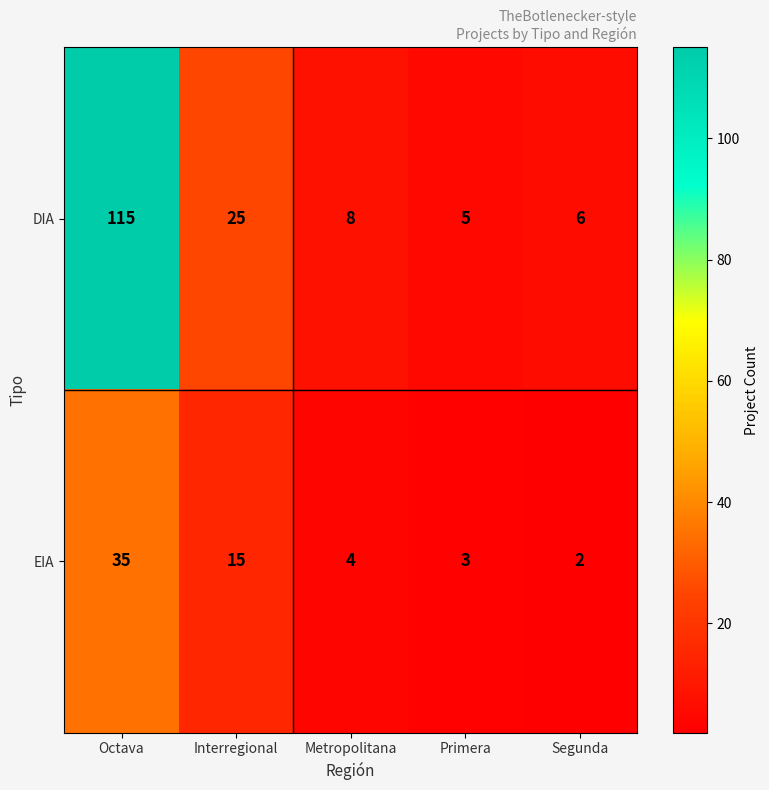

List the labels in order of DIA value, smallest first.

Primera, Segunda, Metropolitana, Interregional, Octava